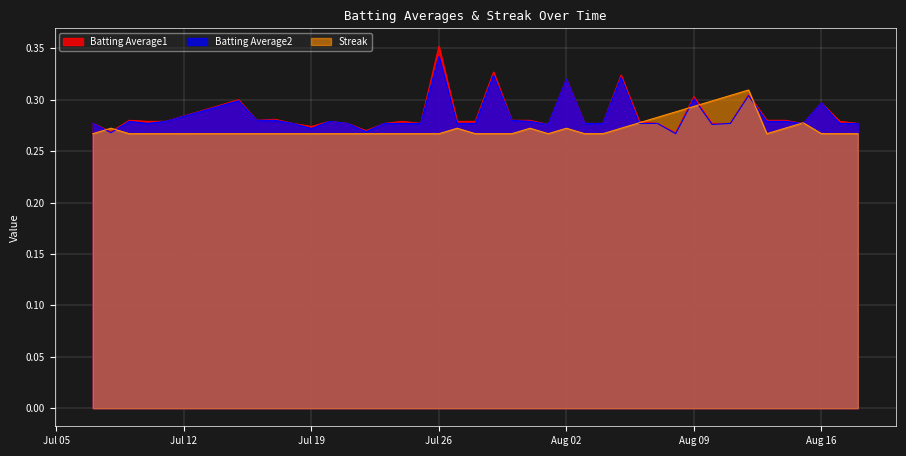

At 2010-07-18, list the series in order from largest to smallest.

Batting Average1, Batting Average2, Streak